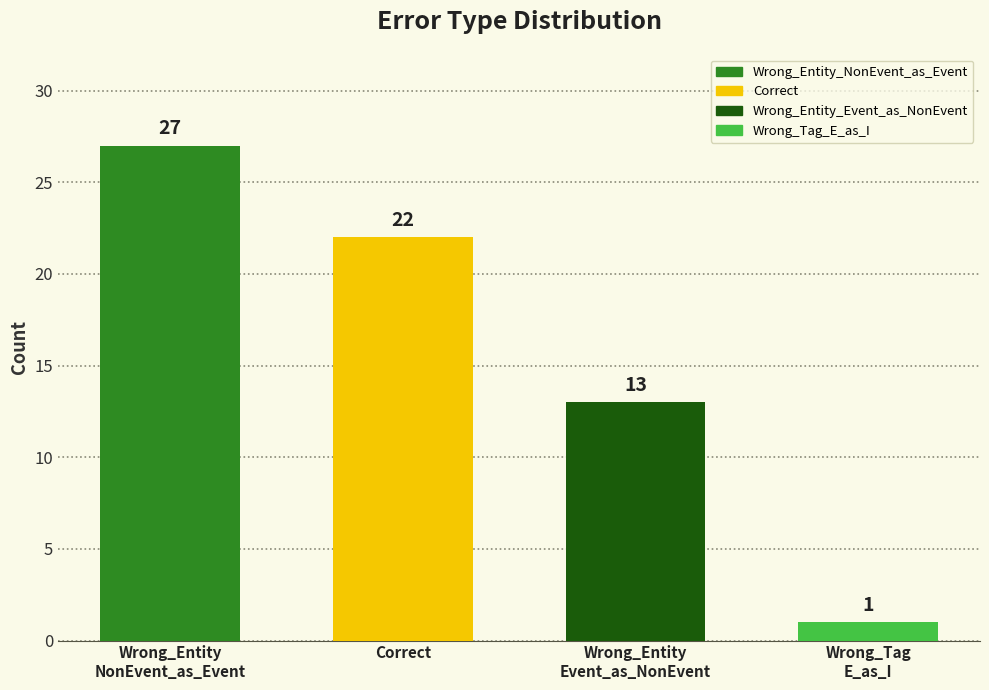

At which label does the data first exceed 22?

Wrong_Entity
NonEvent_as_Event